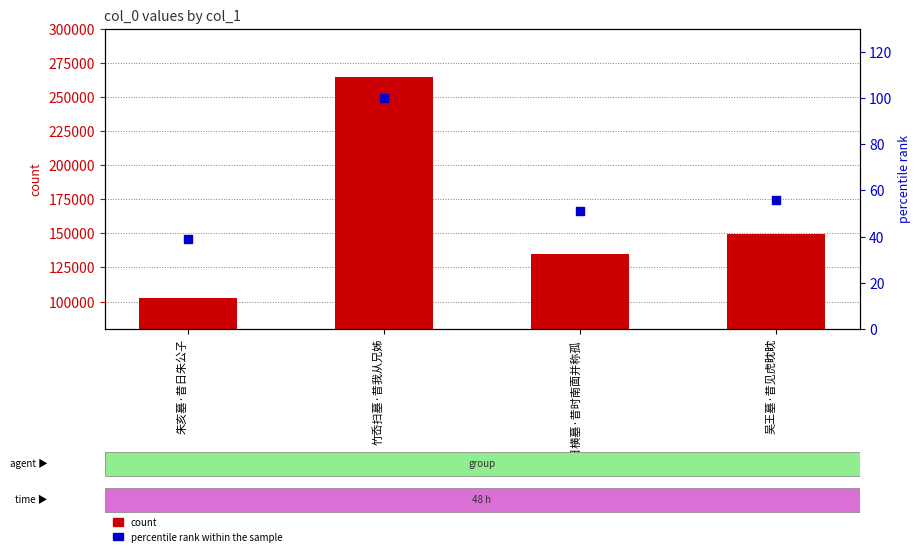

What are all the series names shown in the legend?

count, percentile rank within the sample